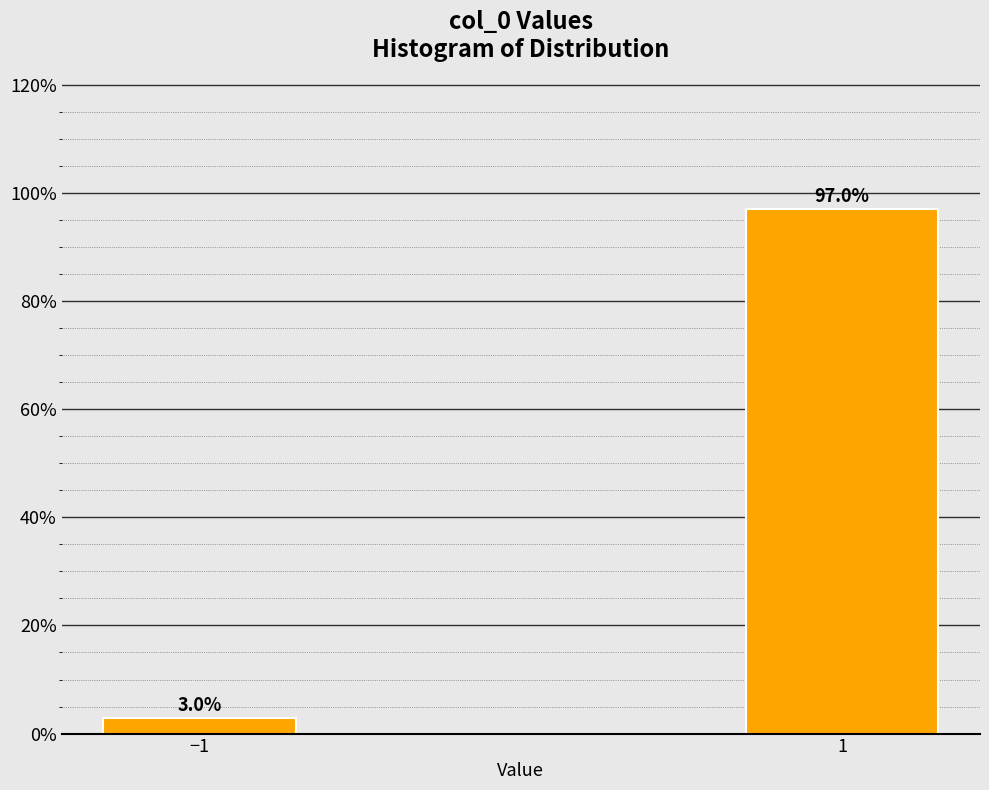

Reading right to left, list all the values displayed in this chart.

97.0	3.0